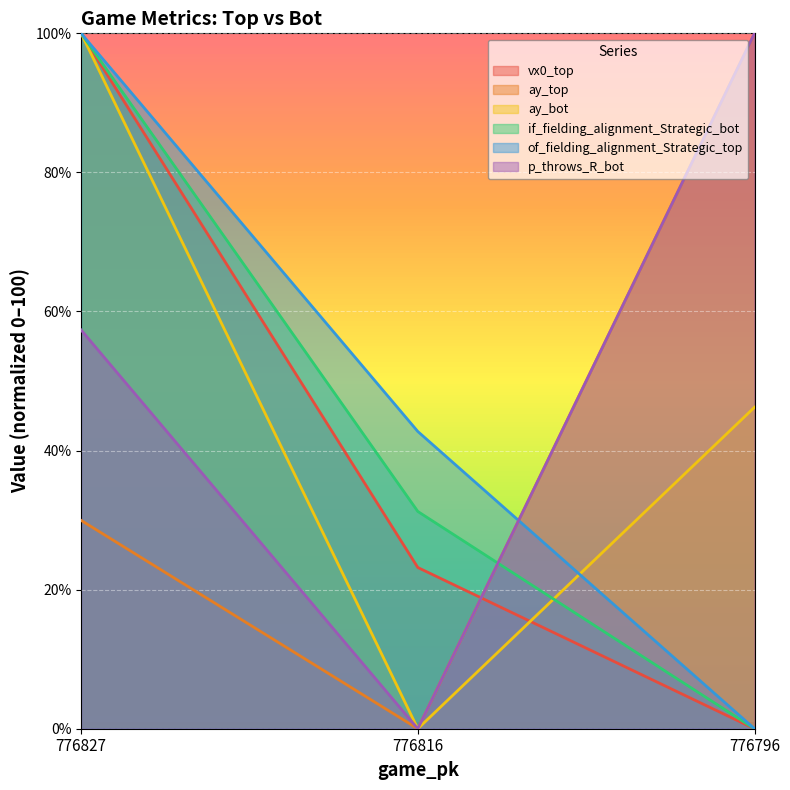

Which series changed the most between 776816 and 776796?

ay_top